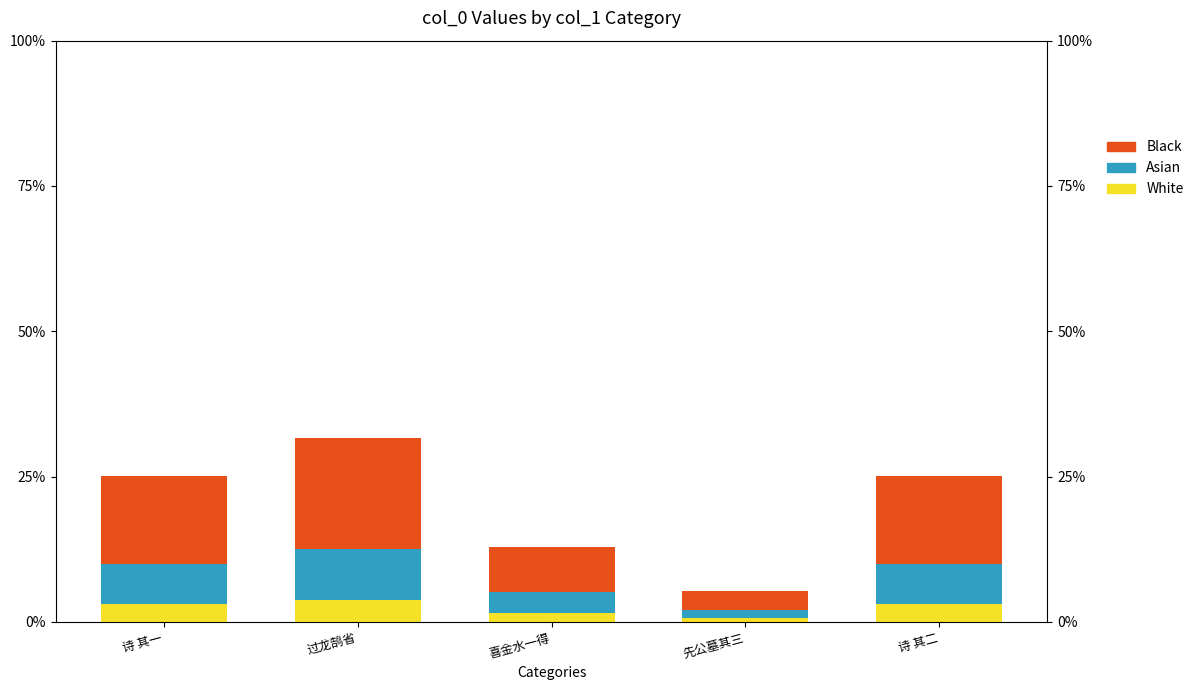

Rank the series by their maximum value, from lowest to highest.

White, Asian, Black